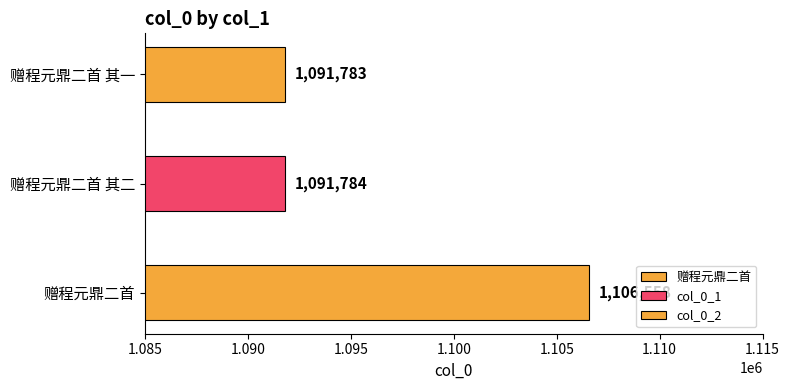

What is the difference between the values at 赠程元鼎二首 其二 and 赠程元鼎二首 其一?

1